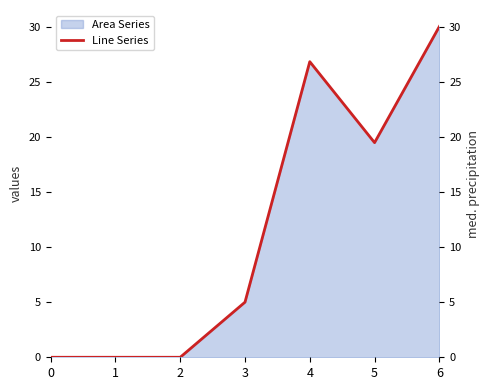

Reading right to left, what are all the values shown in this chart?

30.0	19.5	26.8	5.0	0.0	0.0	0.0